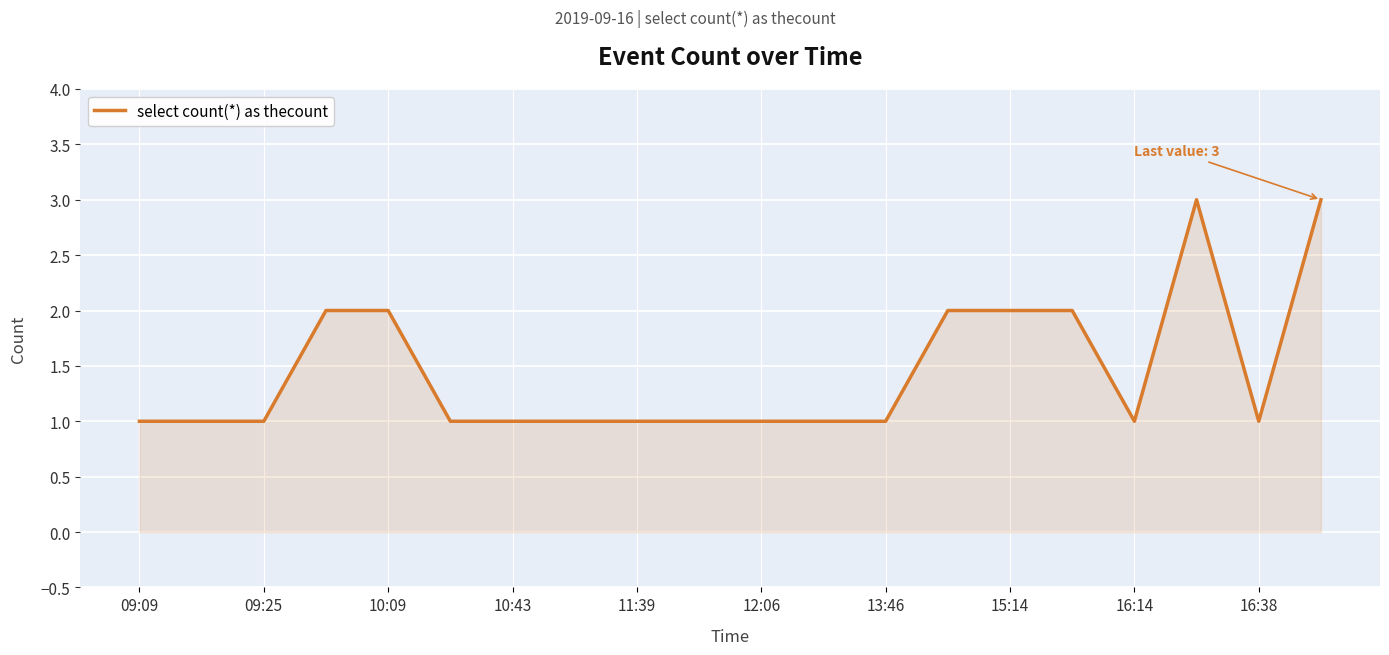

What is the difference between the second highest and minimum values?

2